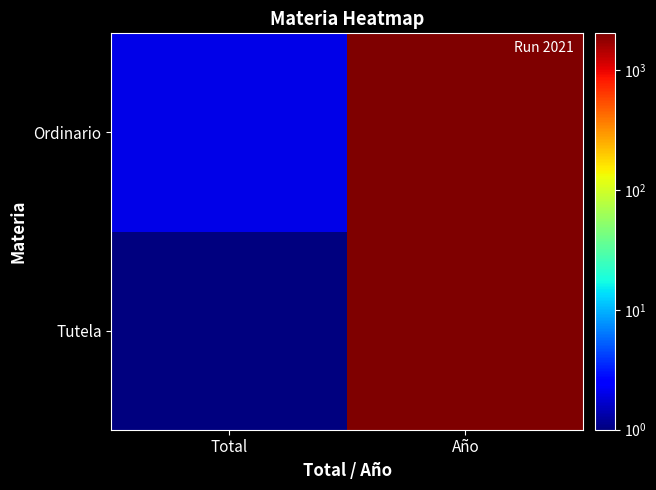

What is the minimum value shown in the chart?

1